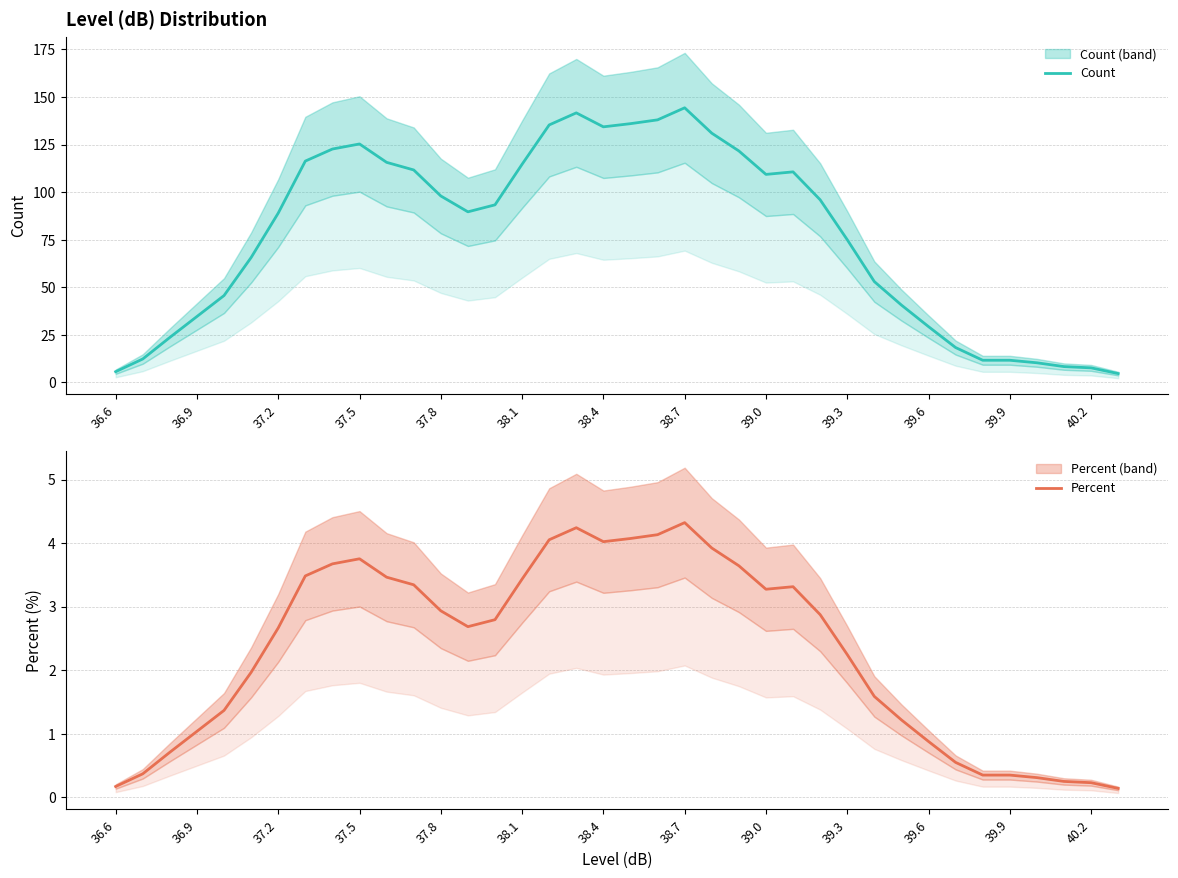

True or false: Count has a value of 52.1 at 36.9.

False